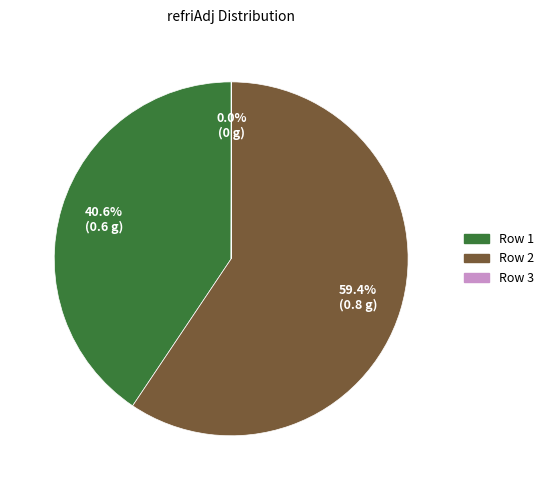

Does any single category account for the majority?

Yes